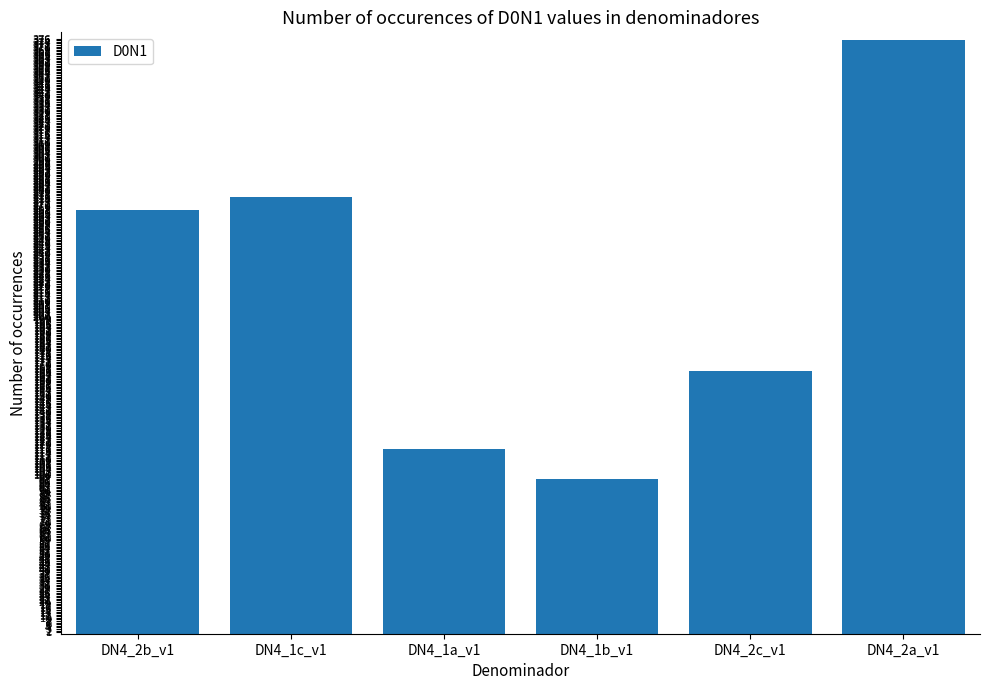

Are the bars horizontal?

No